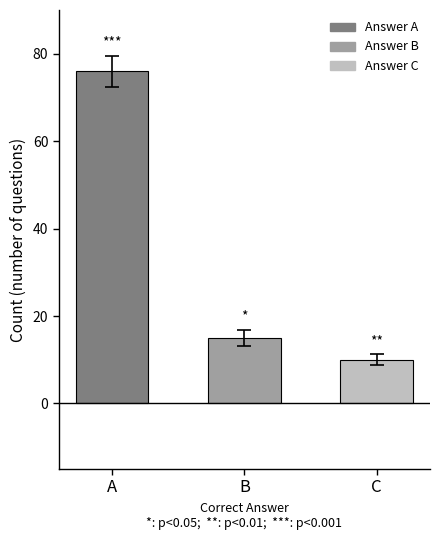

The value at C is 15. True or false?

False